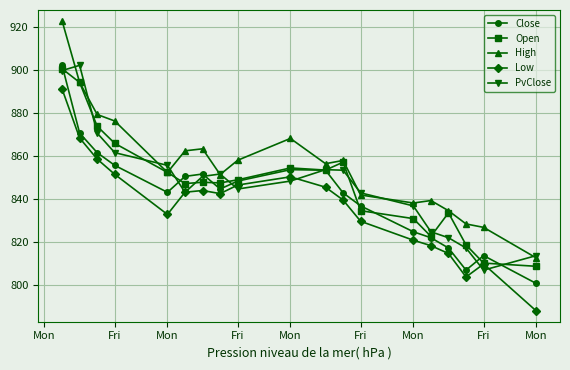

What are all the series names shown in the legend?

Close, Open, High, Low, PvClose